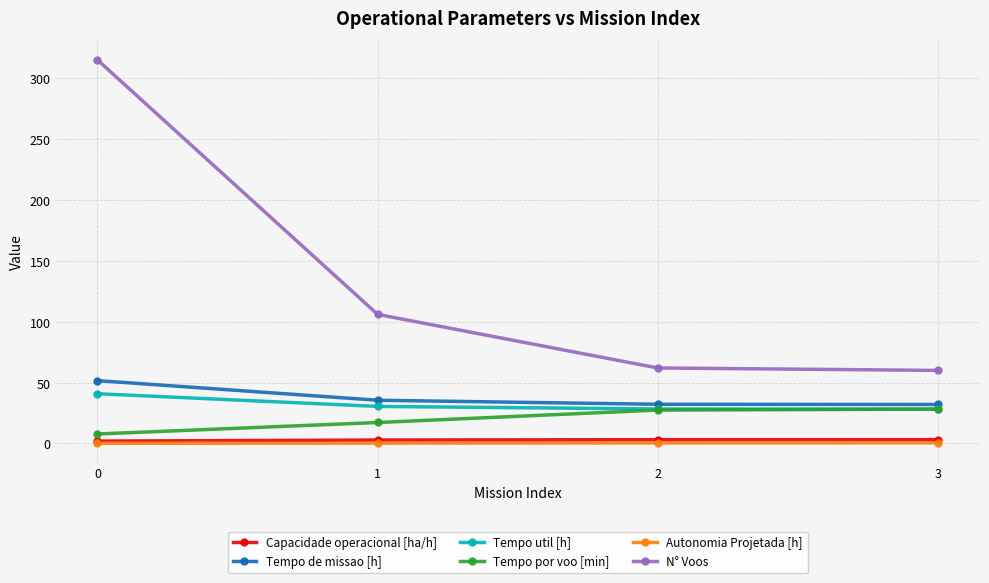

The Tempo util [h] series shows 65.7 at 0. True or false?

False